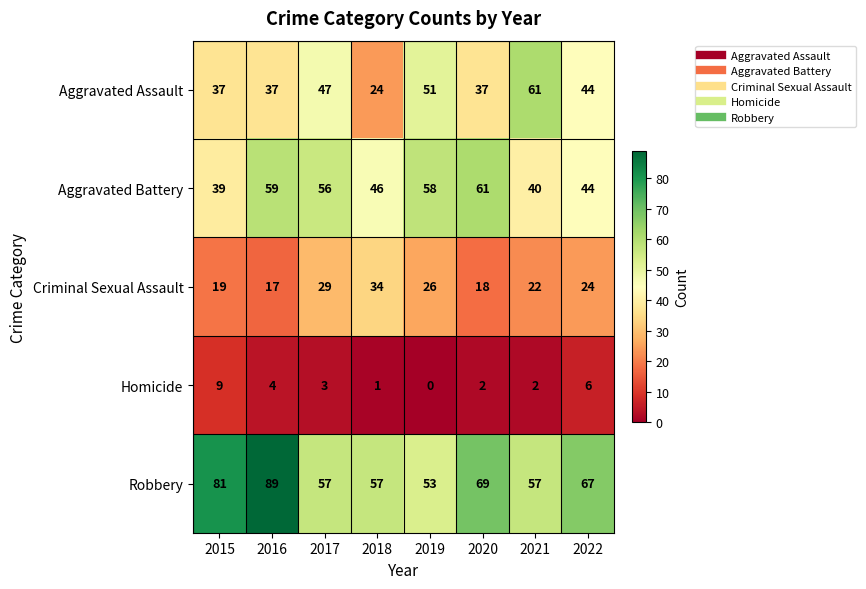

What is the difference between the Robbery values at 2019 and 2018?

4